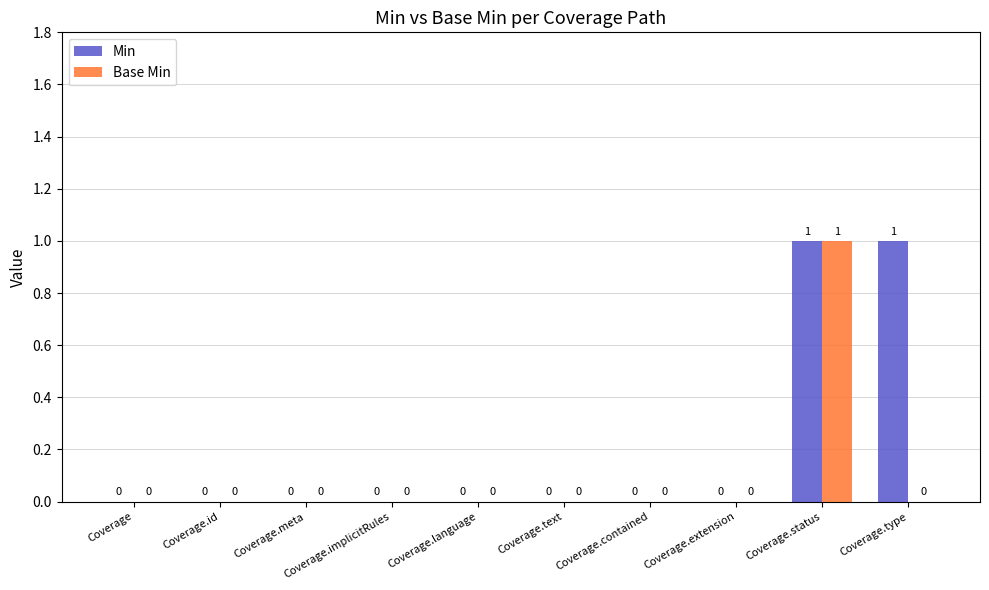

The value of Min at Coverage.implicitRules is 1. True or false?

False